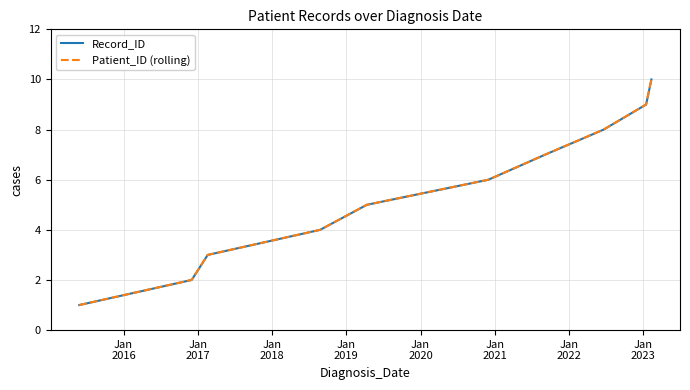

How many lines are shown in the chart?

2